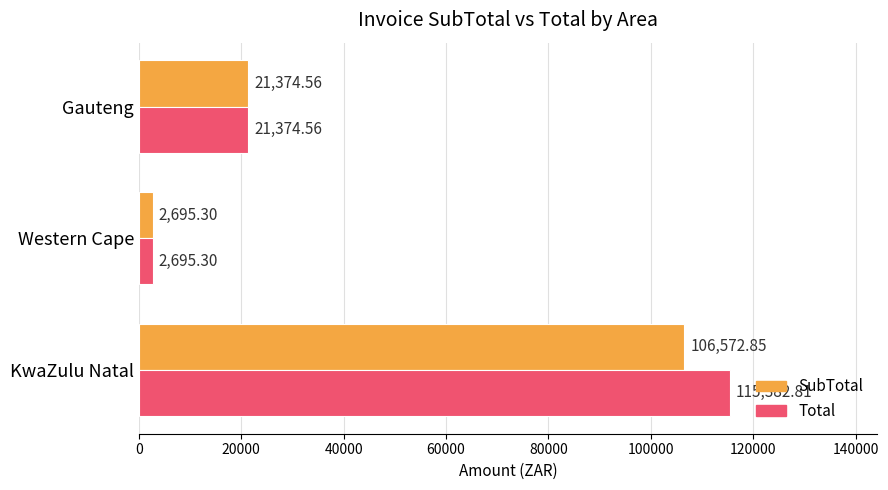

Which series has the largest range (max minus min)?

Total